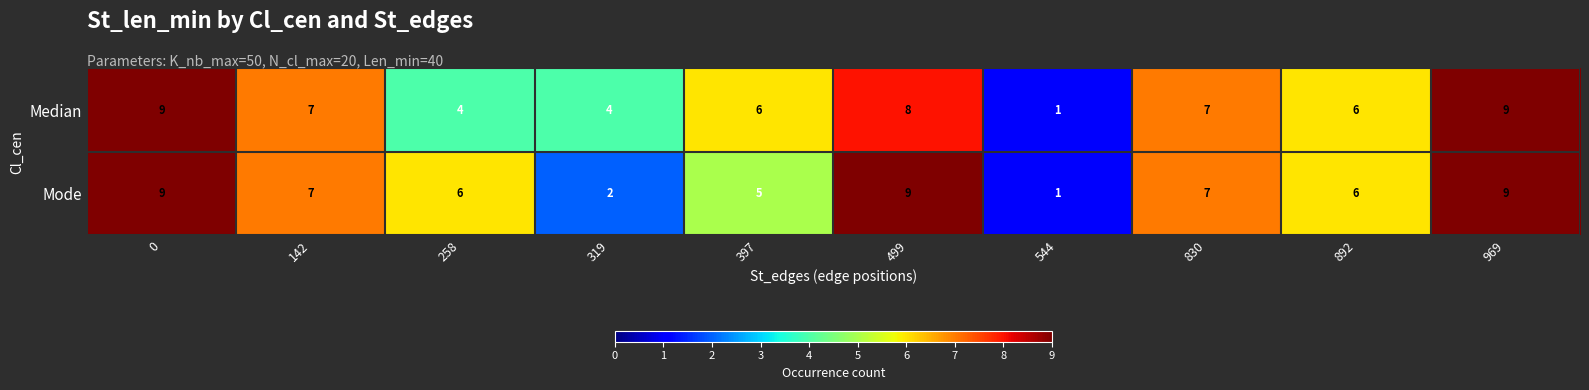

Between 319 and 892, which series saw the biggest shift?

Mode